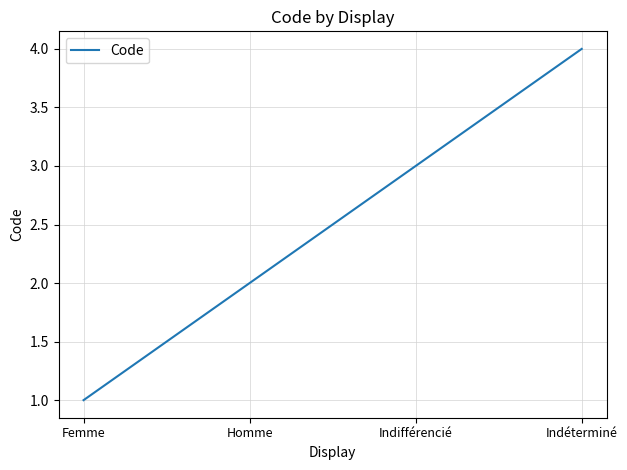

What position from the right is Homme?

3